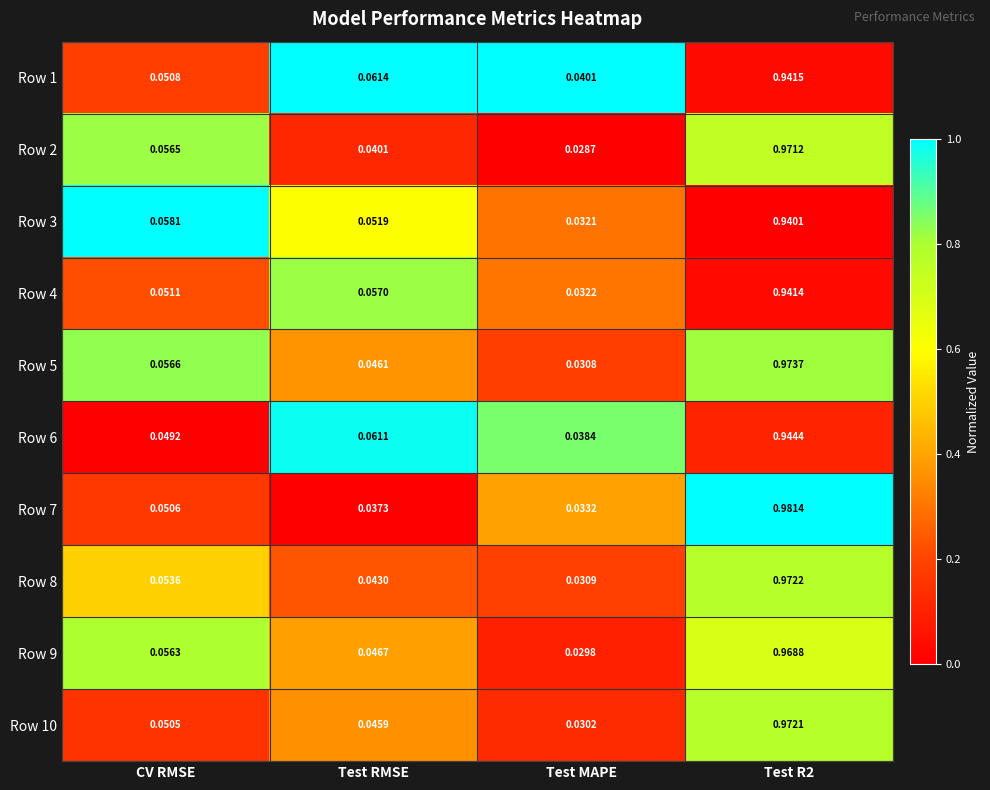

Which series has the largest range (max minus min)?

Row 7